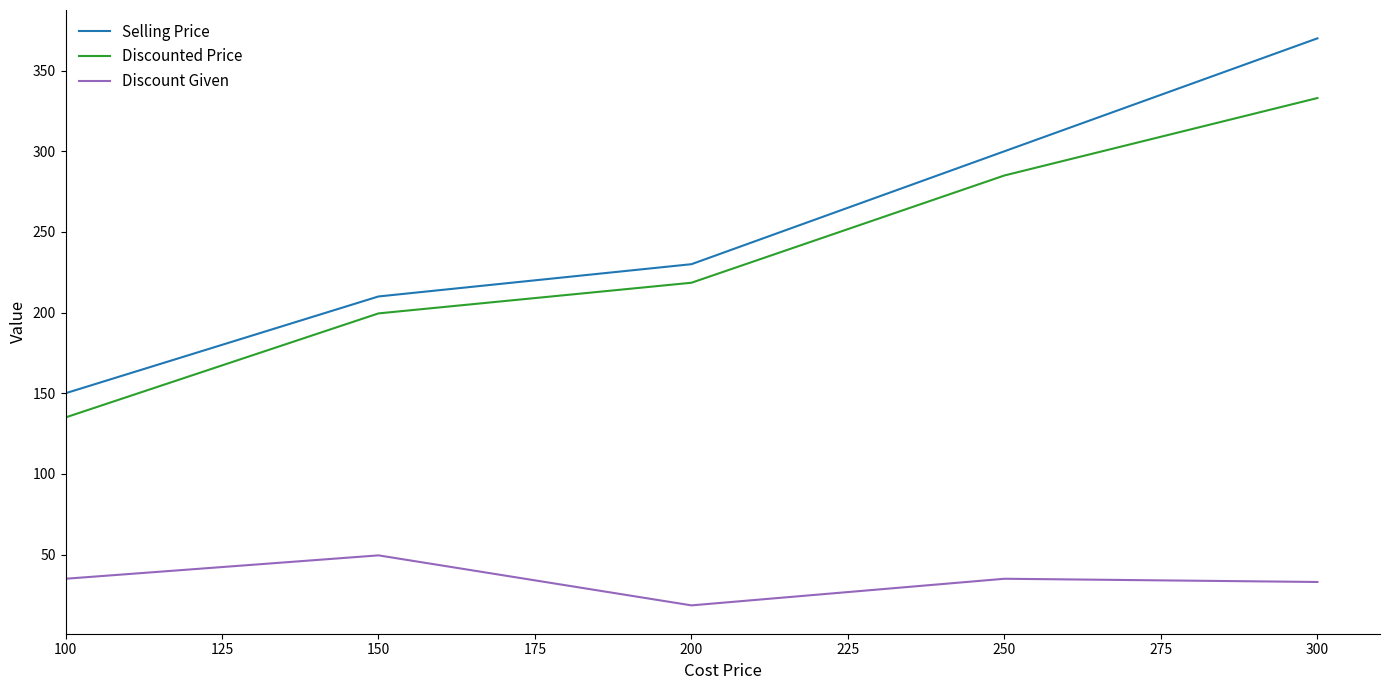

How many categories are shown in the chart?

5